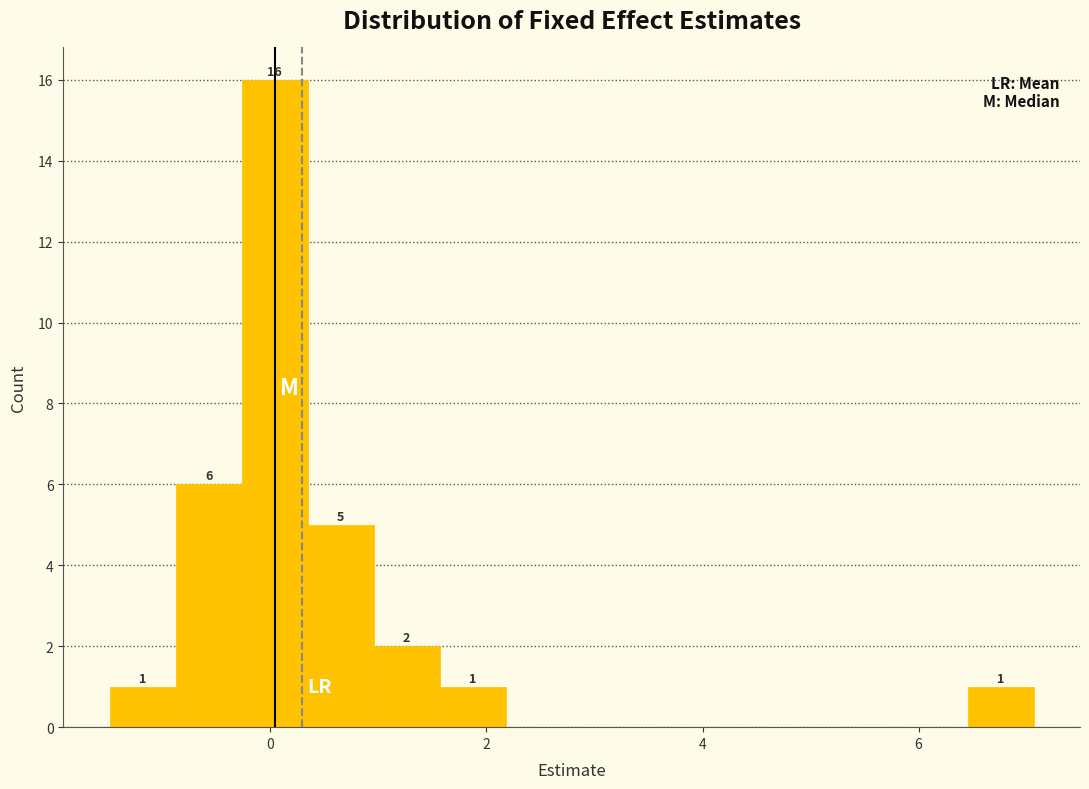

Around what value on the x-axis is the tallest bar? Give the approximate position of its centre, as read against the axis.

0.0